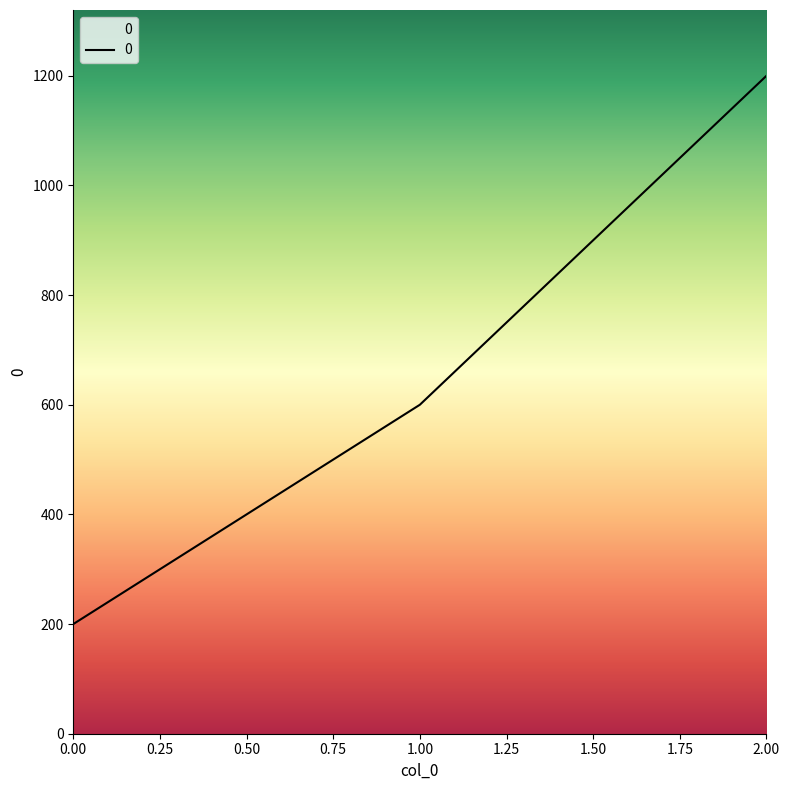

Reading right to left, list all the values displayed in this chart.

1200	600	200